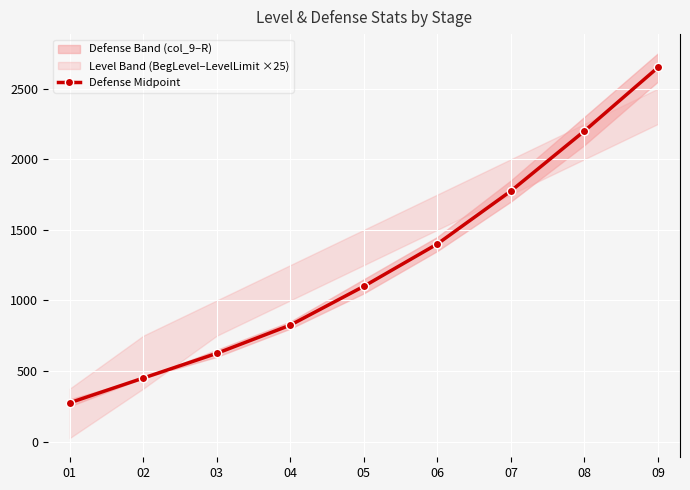

What is the maximum value shown in the chart?

2650